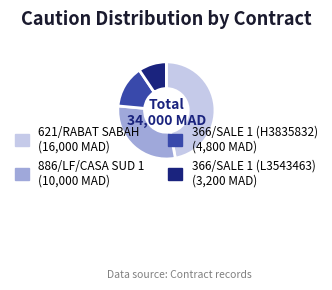

Is it true that 886/LF/CASA SUD 1 is 40% of the pie?

False